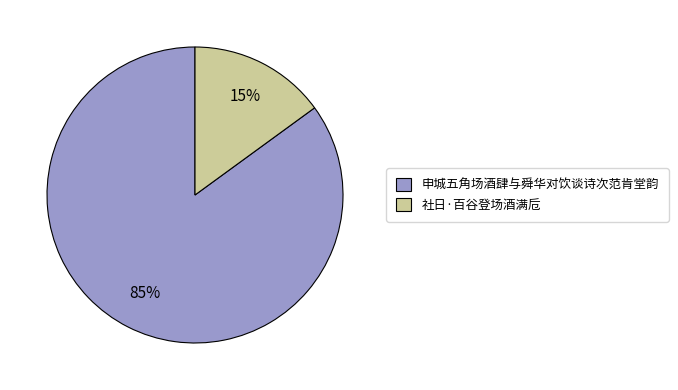

Which slice is the largest?

申城五角场酒肆与舜华对饮谈诗次范肯堂韵